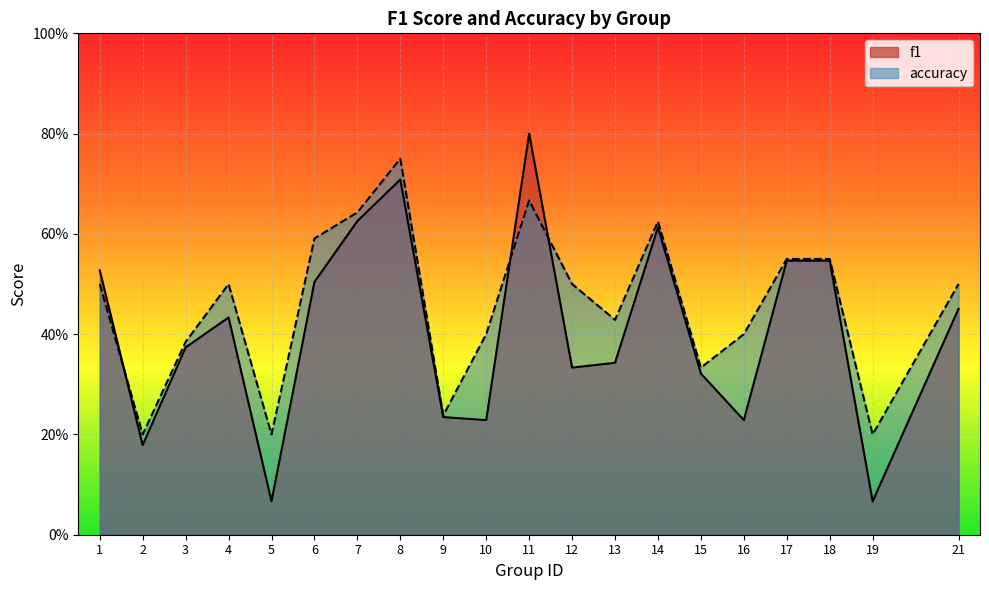

Reading left to right, extract all data points from this chart.

f1: 1=0.5	2=0.2	3=0.4	4=0.4	5=0.1	6=0.5	7=0.6	8=0.7	9=0.2	10=0.2	11=0.8	12=0.3	13=0.3	14=0.6	15=0.3	16=0.2	17=0.5	18=0.5	19=0.1	21=0.5
accuracy: 1=0.5	2=0.2	3=0.4	4=0.5	5=0.2	6=0.6	7=0.6	8=0.8	9=0.2	10=0.4	11=0.7	12=0.5	13=0.4	14=0.6	15=0.3	16=0.4	17=0.6	18=0.6	19=0.2	21=0.5